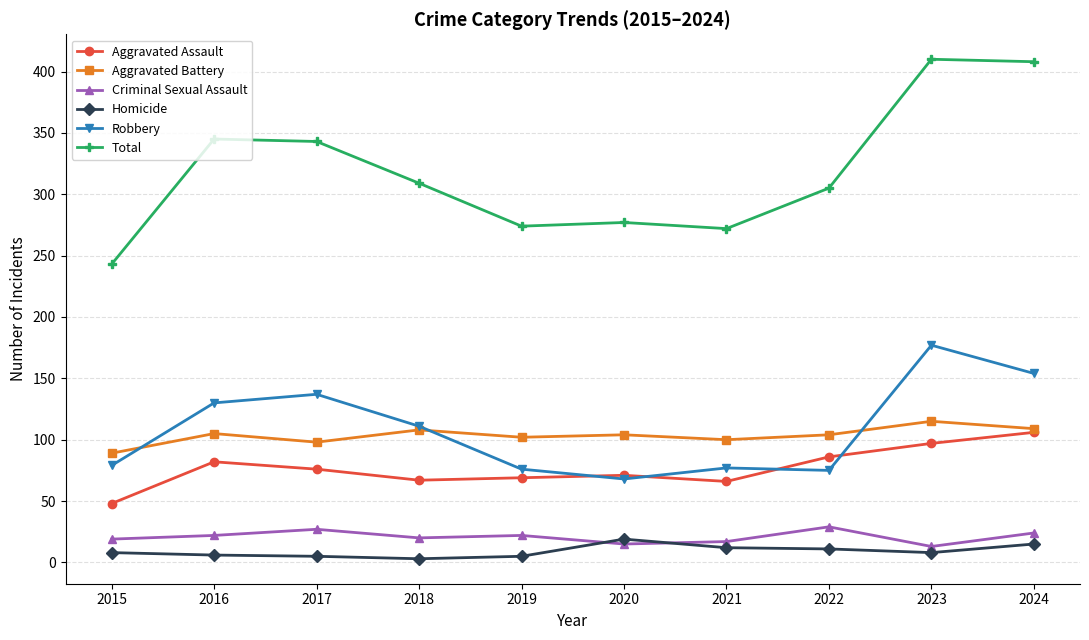

How many lines are shown in the chart?

6